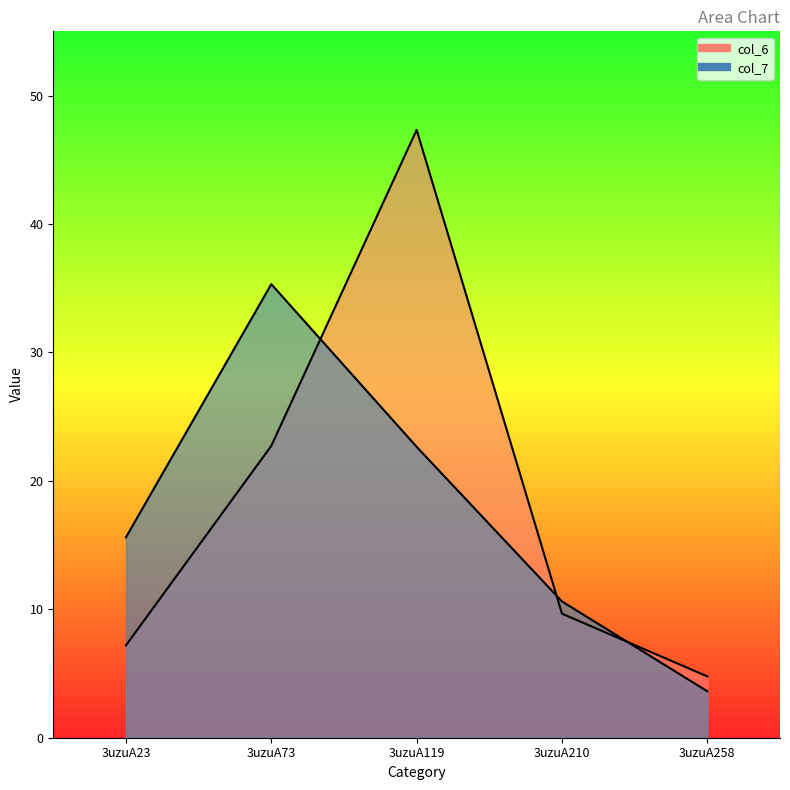

True or false: col_6 has more than 0 interior local peaks.

True